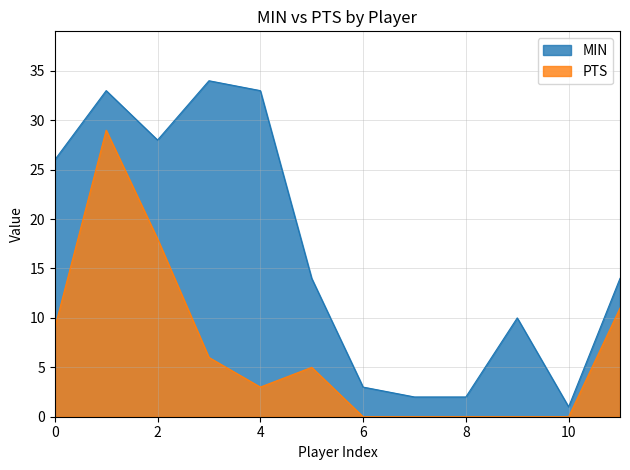

What are all the series names shown in the legend?

MIN, PTS